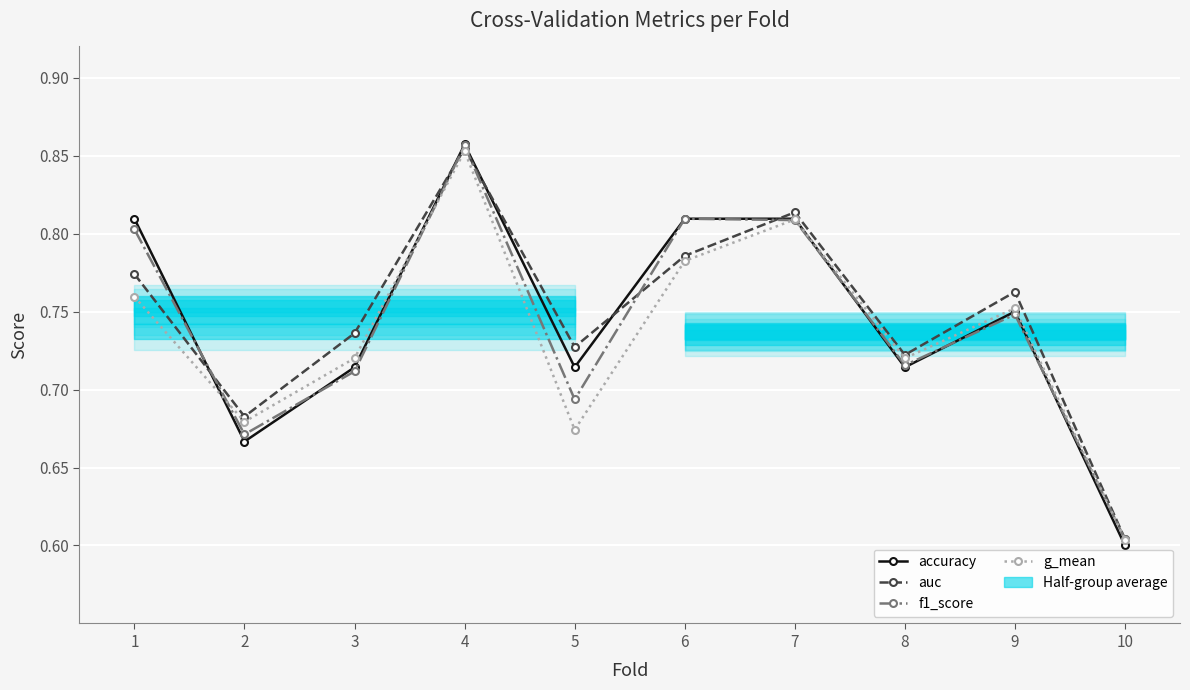

Reading right to left, transcribe all the data shown in this chart.

accuracy: 0.6	0.8	0.7	0.8	0.8	0.7	0.9	0.7	0.7	0.8
auc: 0.6	0.8	0.7	0.8	0.8	0.7	0.9	0.7	0.7	0.8
f1_score: 0.6	0.7	0.7	0.8	0.8	0.7	0.9	0.7	0.7	0.8
g_mean: 0.6	0.8	0.7	0.8	0.8	0.7	0.9	0.7	0.7	0.8